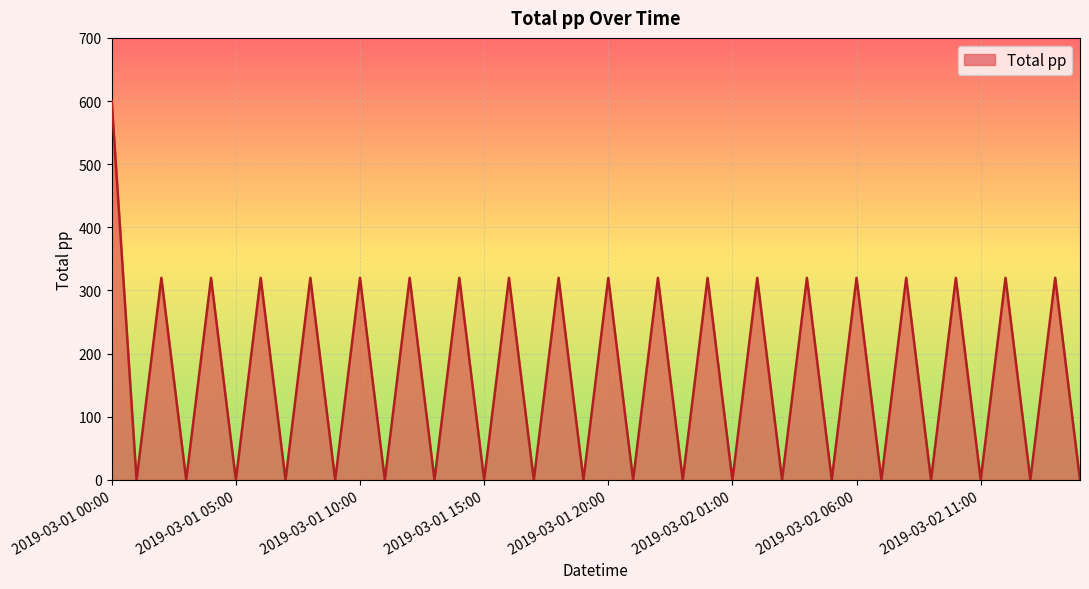

What is the greatest value displayed?

600